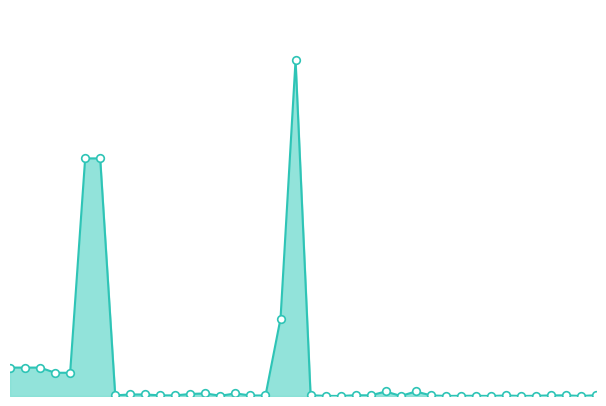

Does the chart have visible grid lines?

No